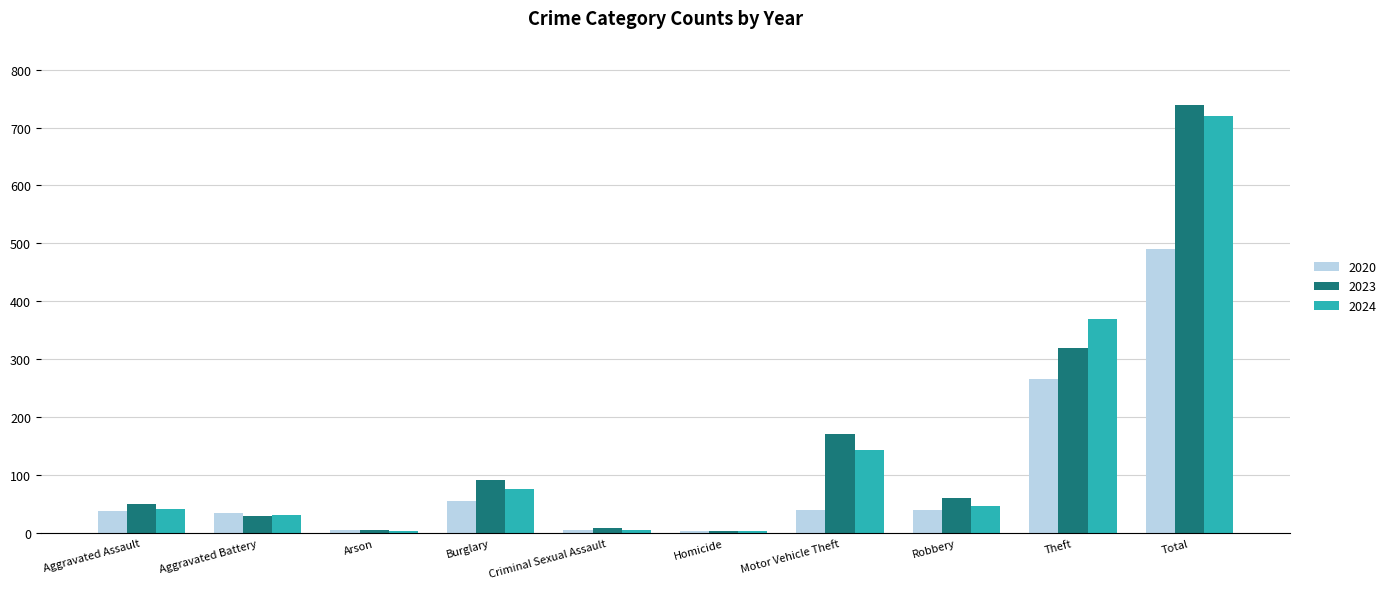

At how many categories does at least one series exceed 628?

1